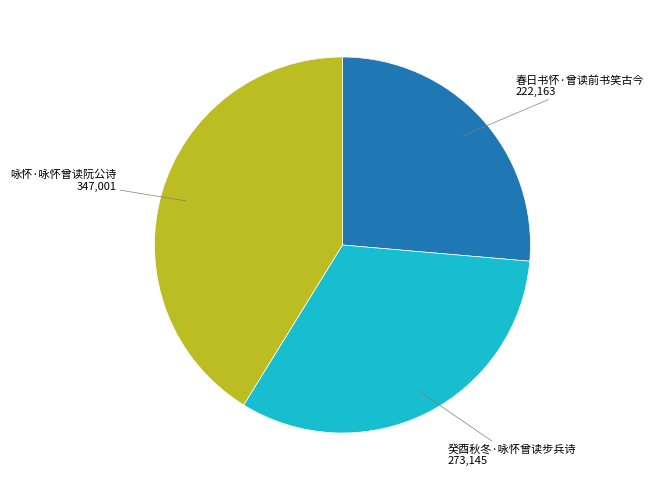

The 癸酉秋冬·咏怀曾读步兵诗 slice represents 32% of the pie. True or false?

True